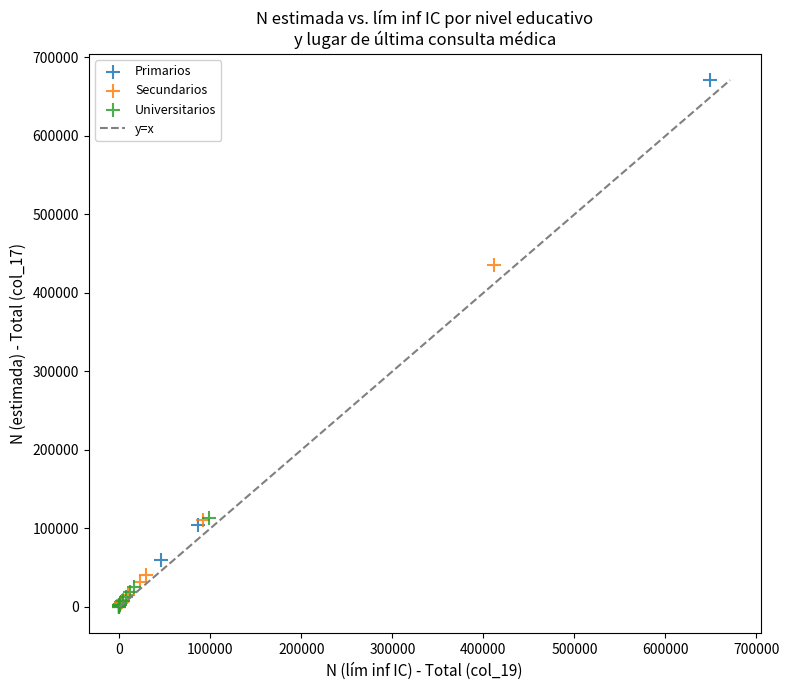

Which series reaches the maximum Y coordinate?

Primarios